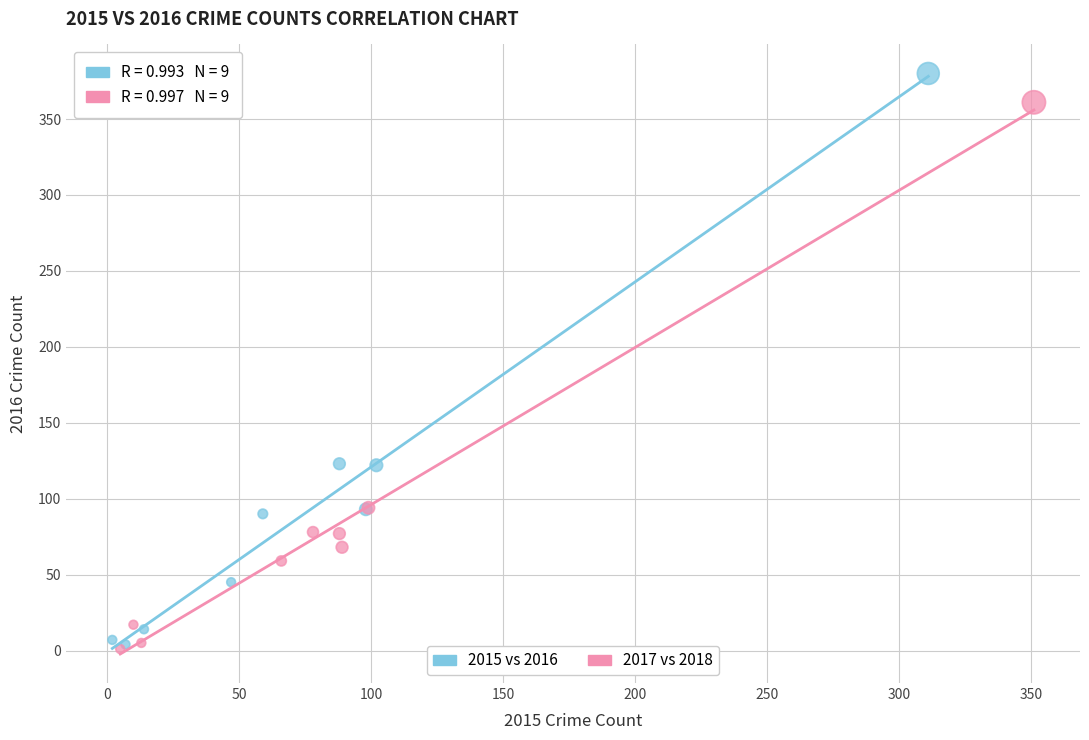

Which series contains the highest Y value?

2015 vs 2016